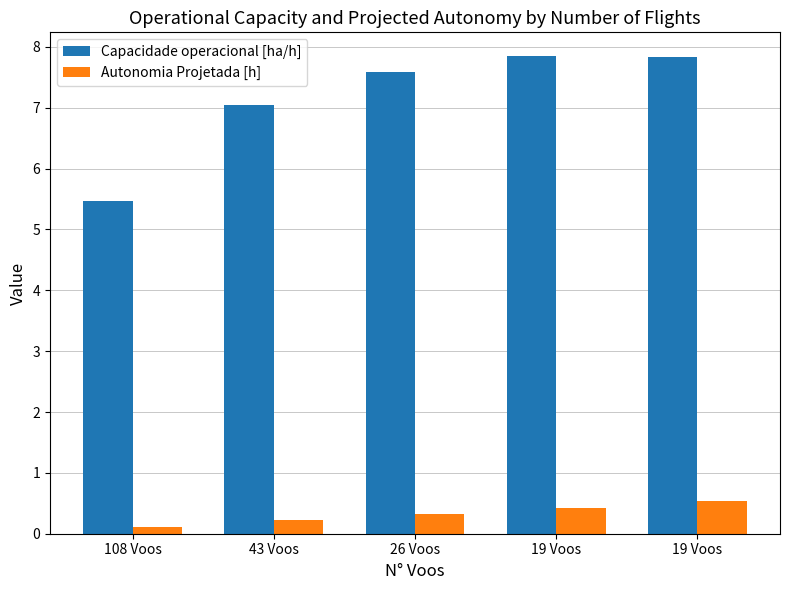

The Autonomia Projetada [h] series shows 0.0 at 108 Voos. True or false?

False